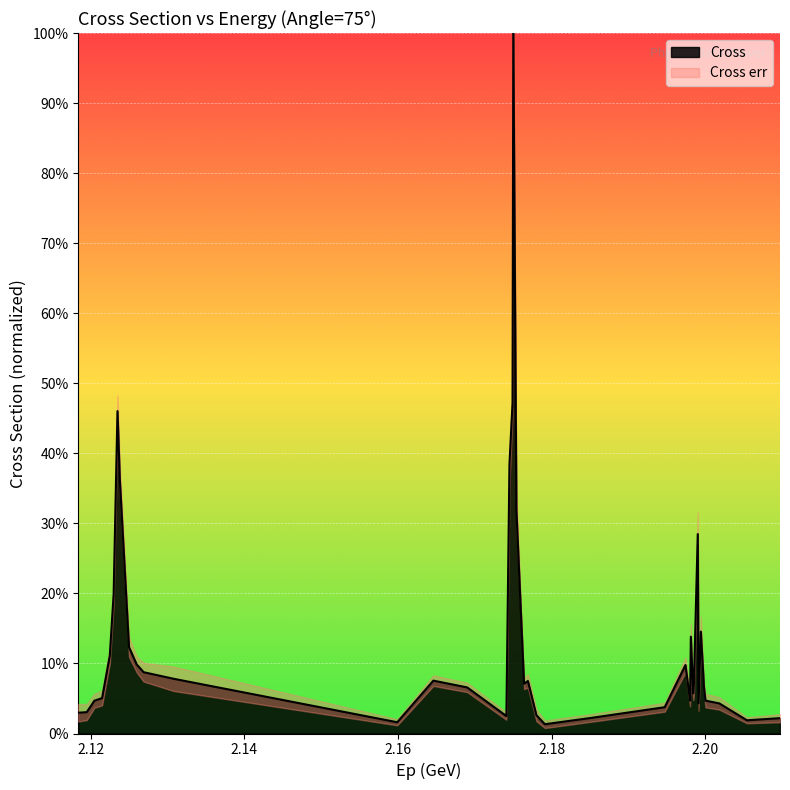

What is the change in value from 2.1184 to 2.1981?

+0.1